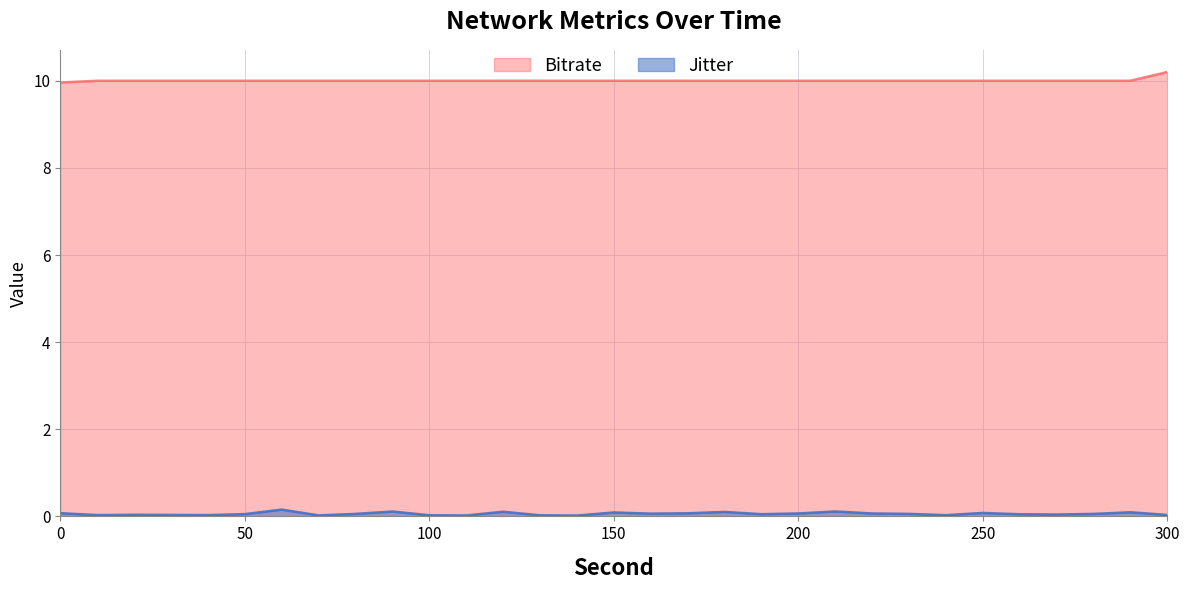

What is the label of the 29th point from the left?

280.0